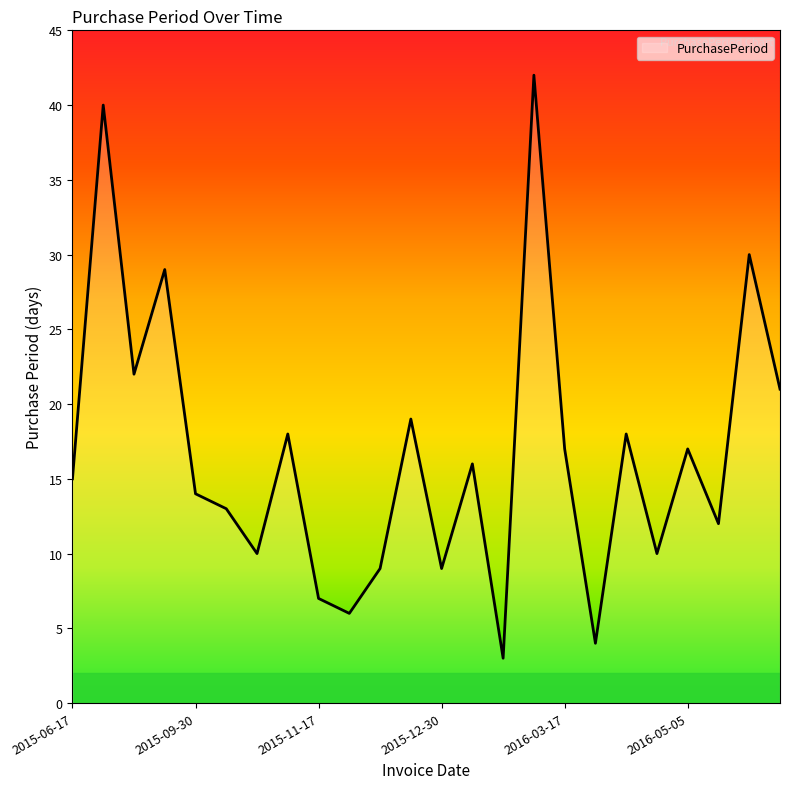

Reading right to left, what are all the values shown in this chart?

21	30	12	17	10	18	4	17	42	3	16	9	19	9	6	7	18	10	13	14	29	22	40	15